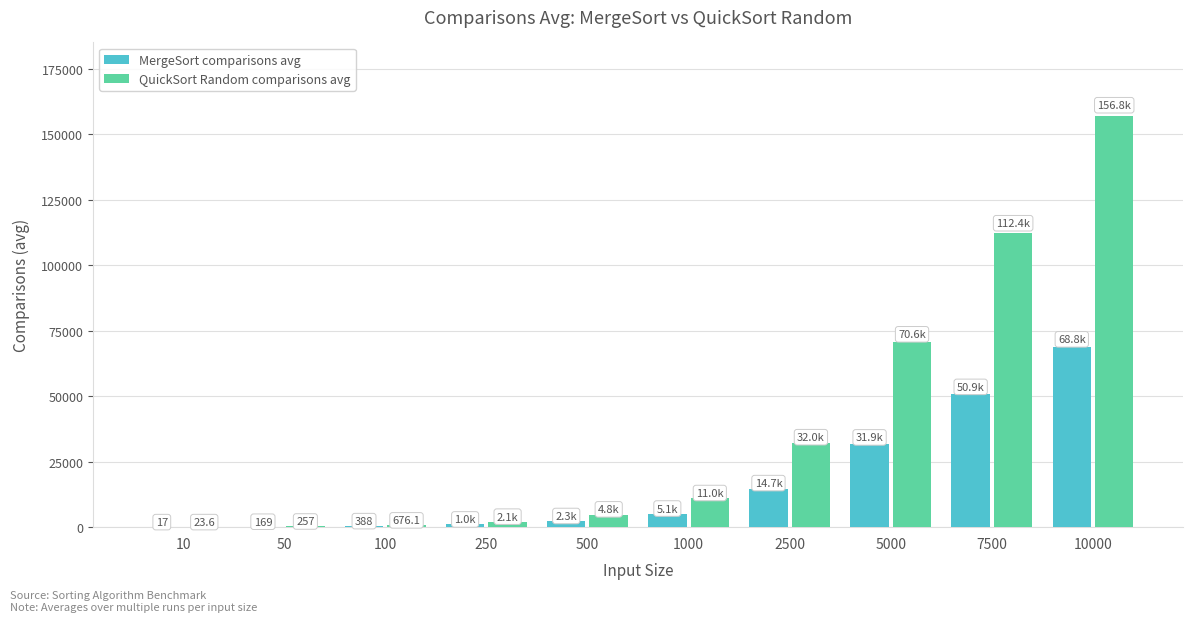

What is the sum of all QuickSort Random comparisons avg values?

390608.2